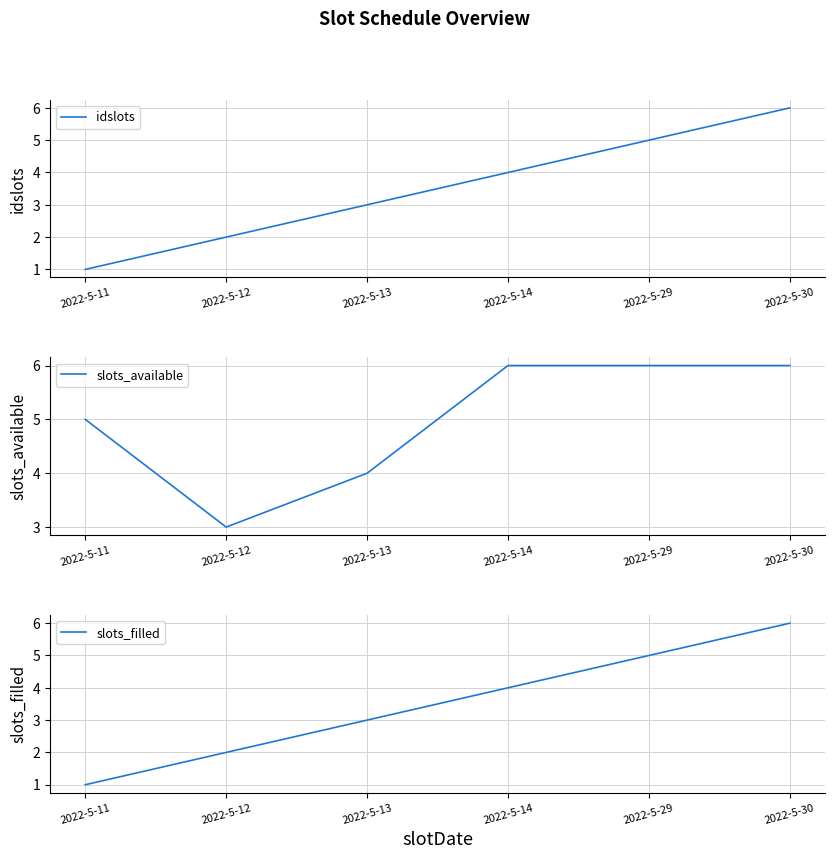

What is the average value of the idslots series?

4